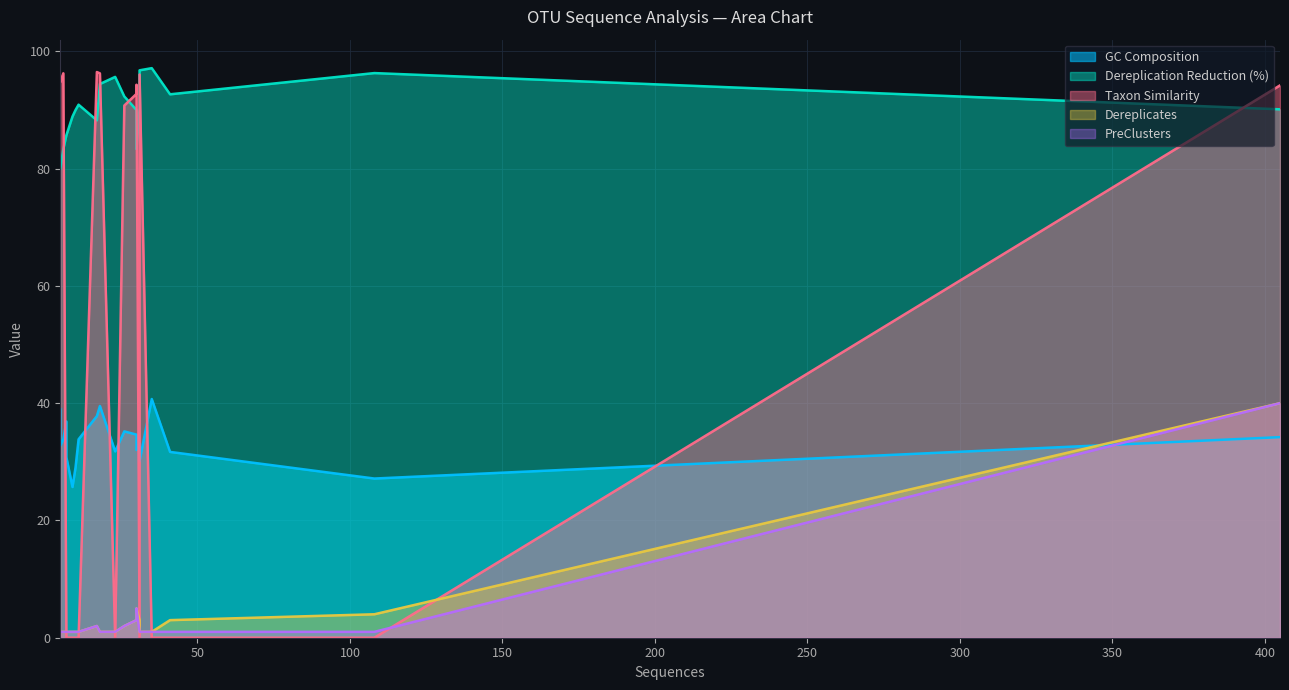

True or false: Taxon Similarity has a value of 35.7 at OTU8.

False